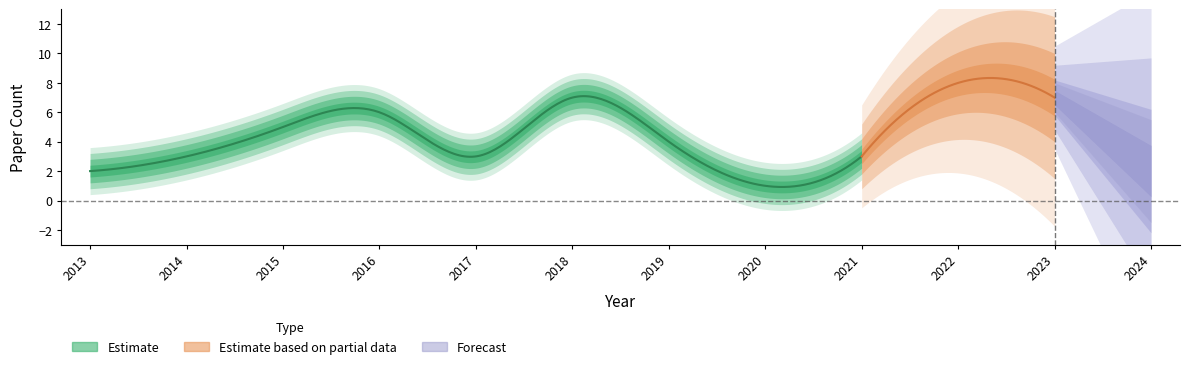

What is the sum of all values?

83